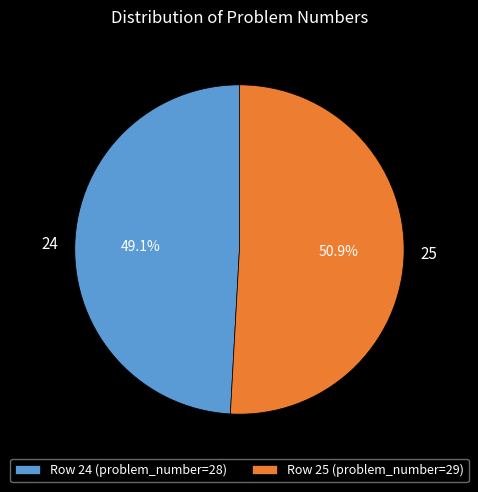

Is there any slice that represents more than half of the pie?

Yes